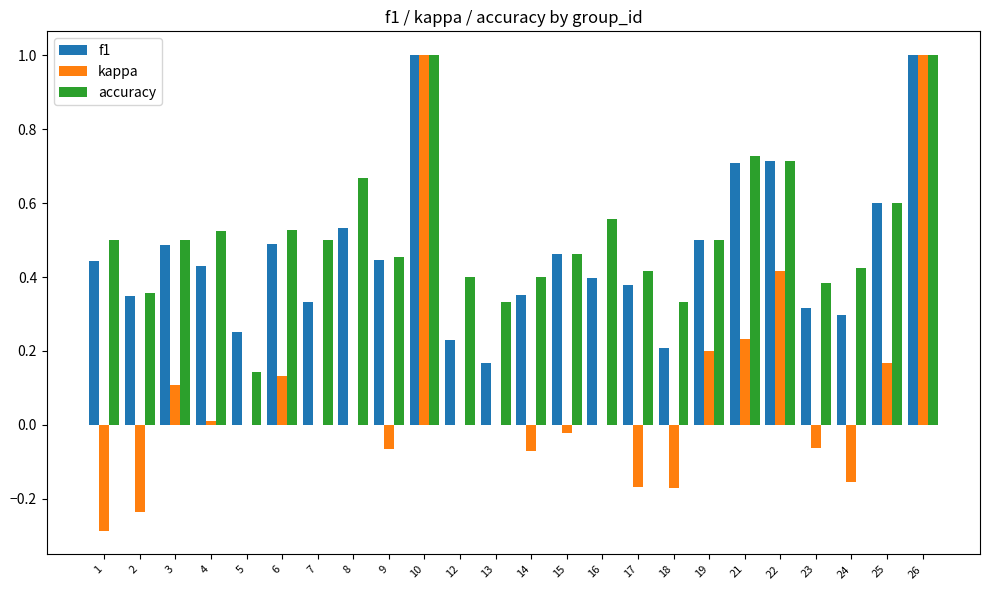

Is the value of accuracy at 24 greater than the value of f1 at 10?

No